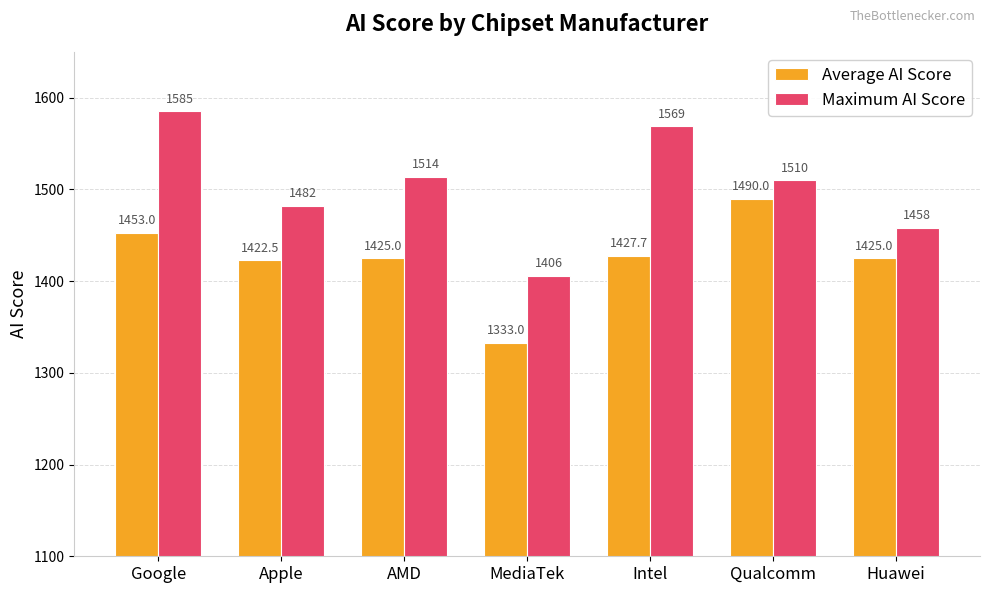

What is the average value of the Maximum AI Score series?

1503.4